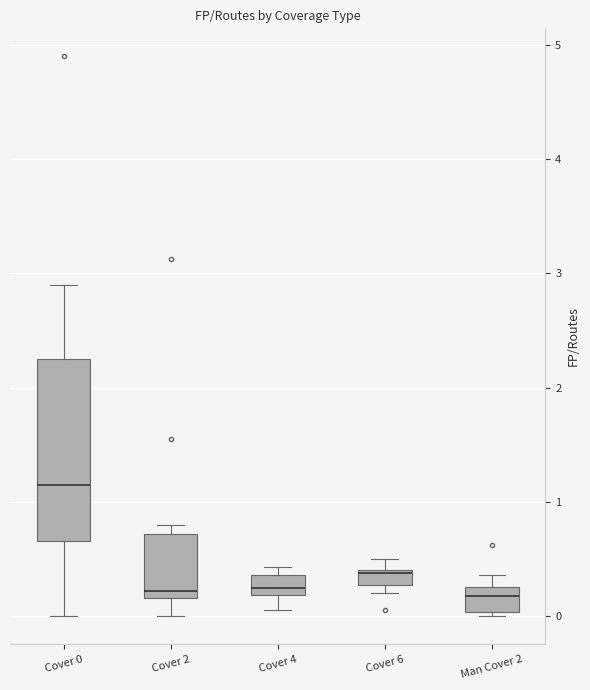

Comparing the boxes themselves (not the whiskers), which one is the tallest?

Cover 0